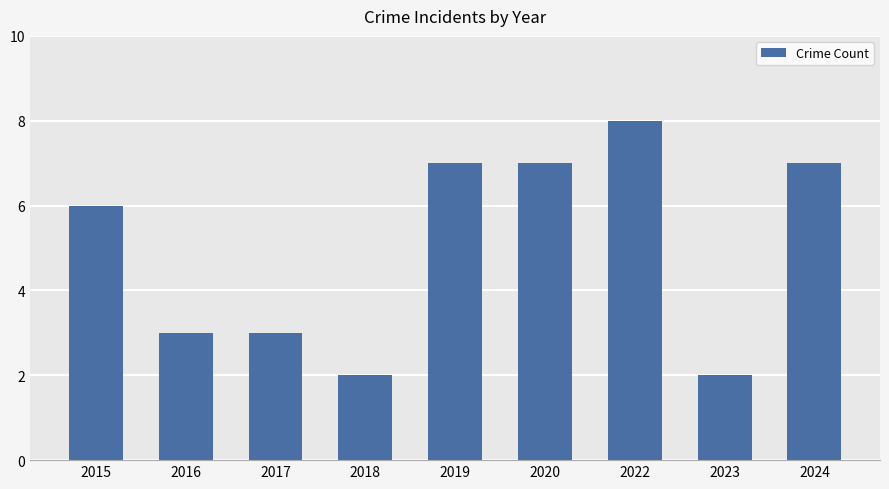

What value does the data have at 2016?

3